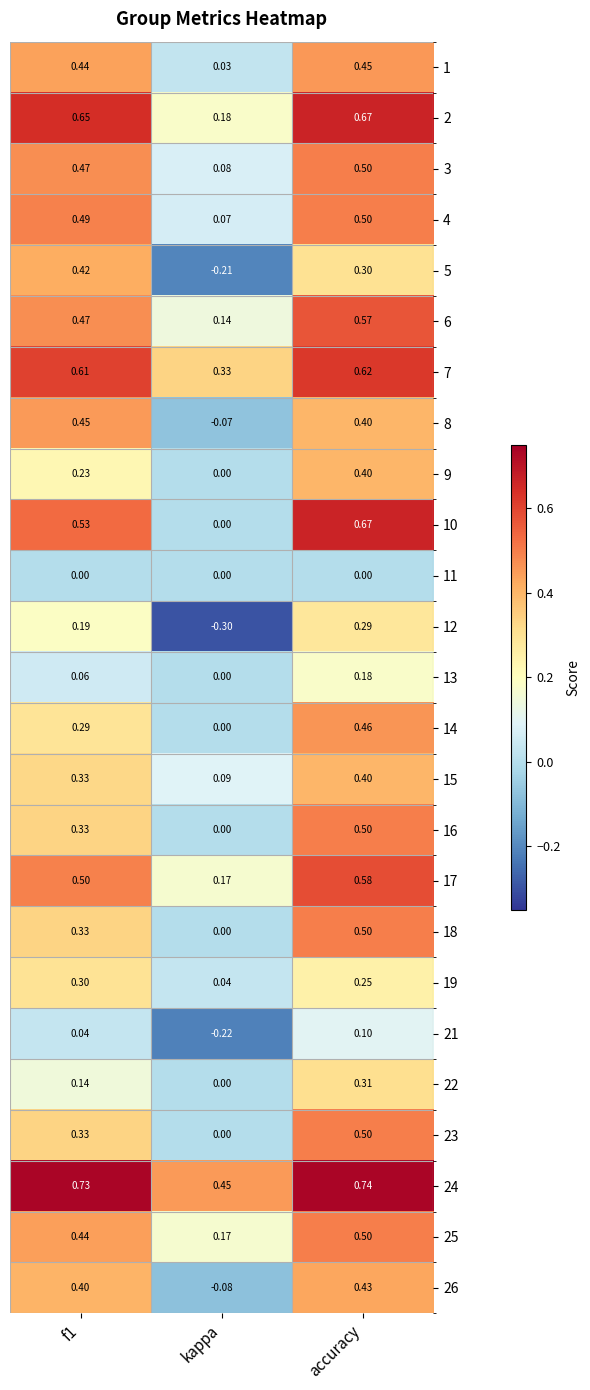

At how many categories does at least one series exceed 0?

3